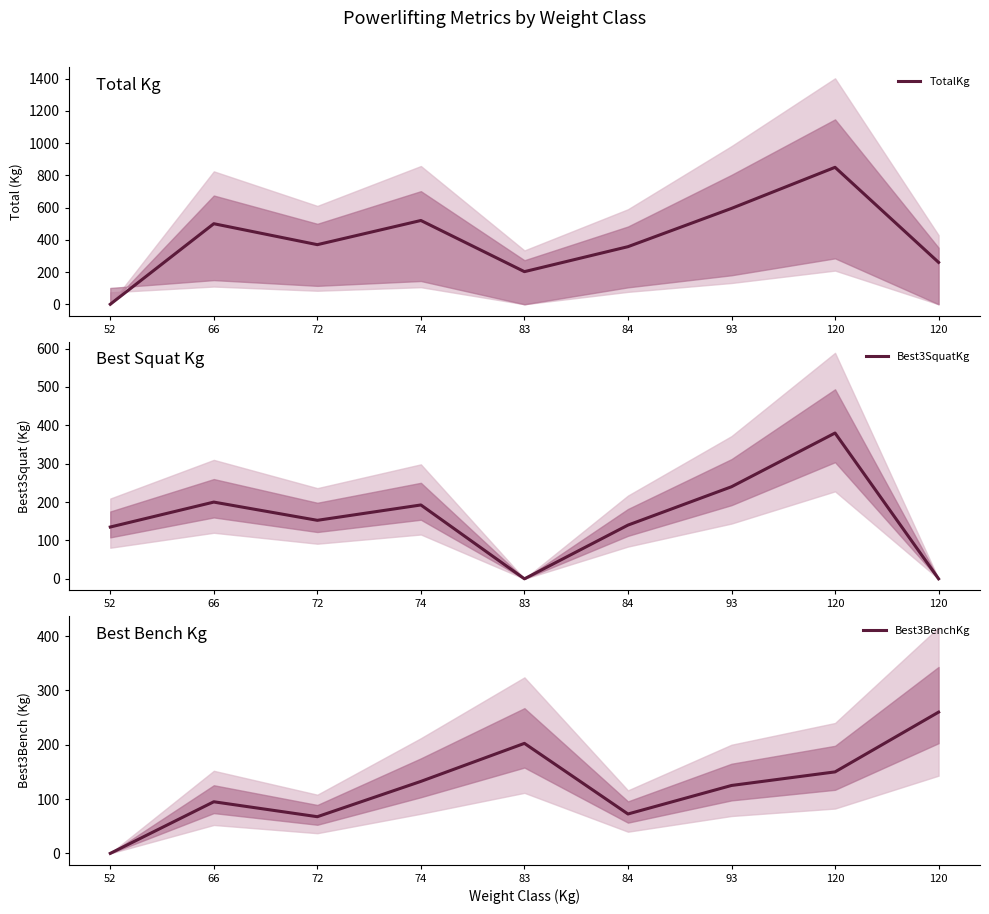

Which series ends up on top after the final intersection of Best3BenchKg and Best3SquatKg?

Best3BenchKg